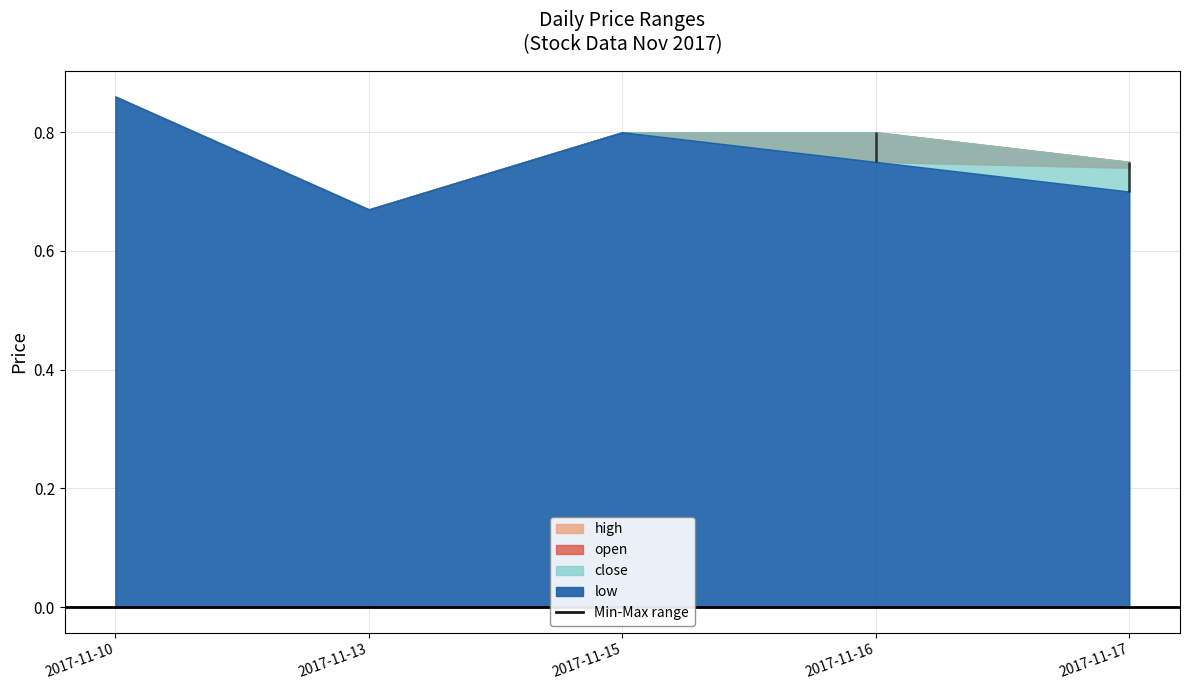

Is the value of open at 2017-11-10 greater than the value of close at 2017-11-10?

No